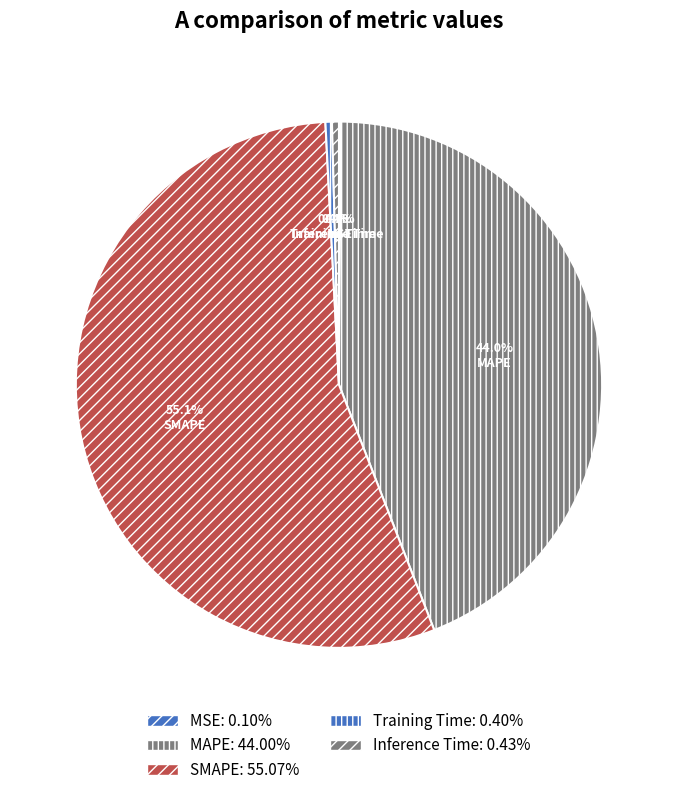

The MSE slice represents 1% of the pie. True or false?

False